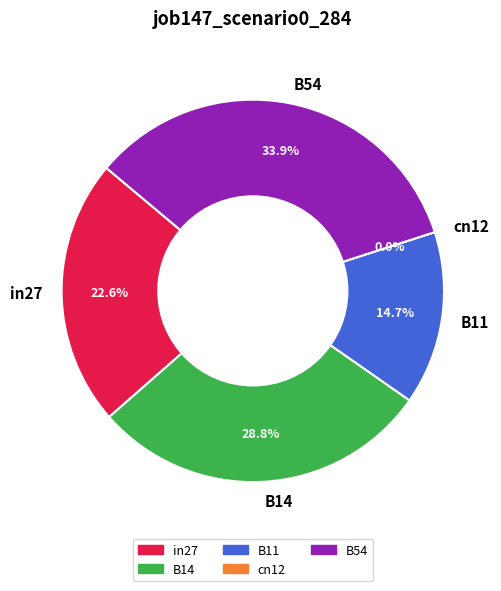

To the nearest percent, what is the combined percentage of cn12 and B11?

15%